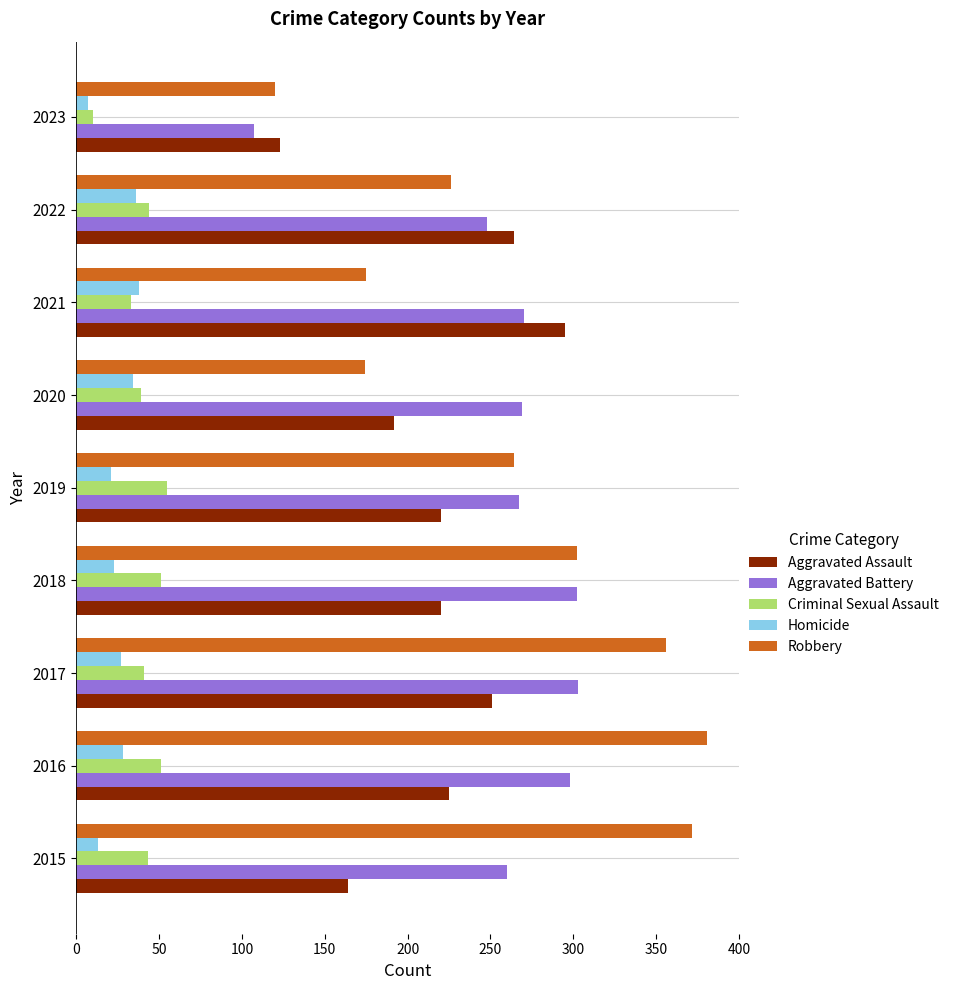

At which label does Aggravated Assault reach its peak?

2021